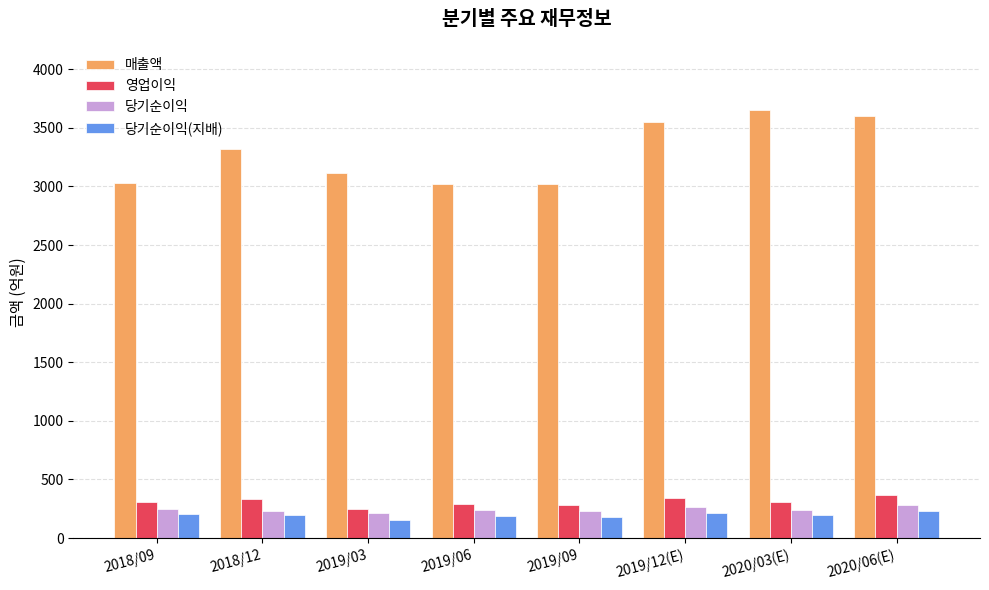

What is the maximum value shown in the chart?

3656